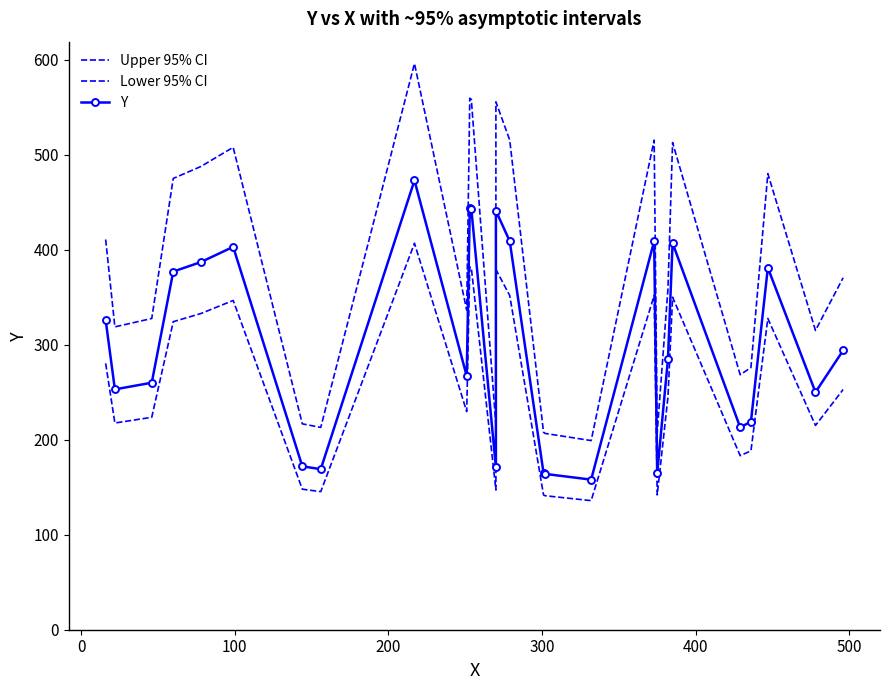

True or false: Lower 95% CI and Y intersect in this chart.

False